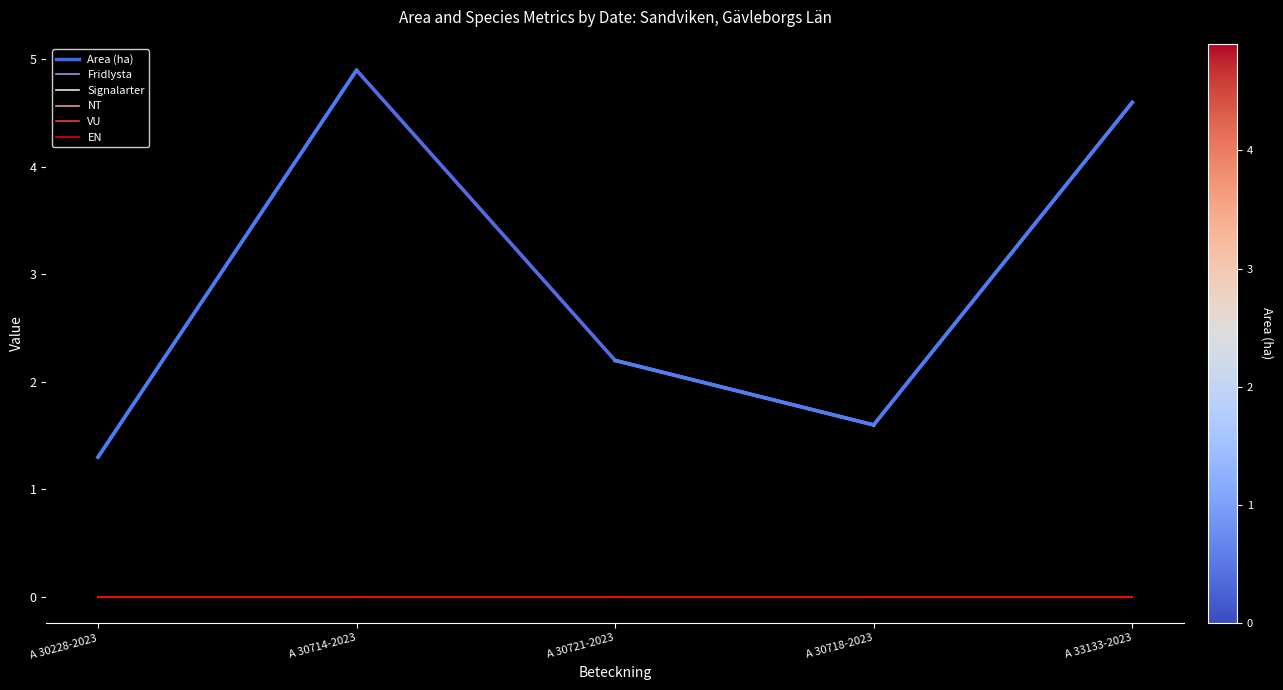

Which series has the widest spread of values?

Area (ha)